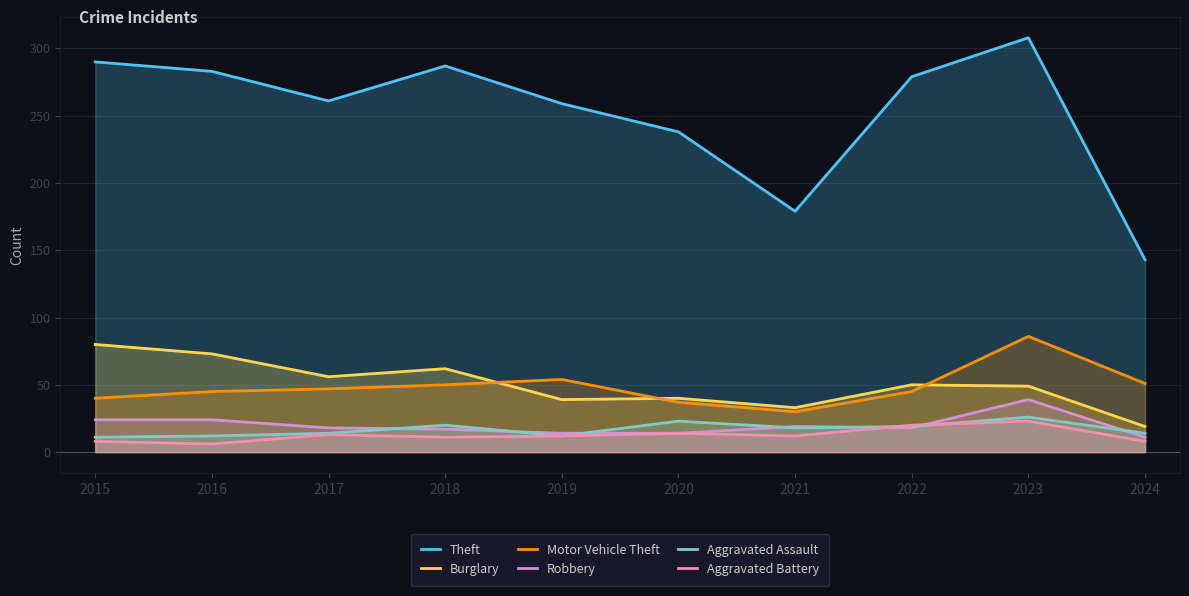

What is the maximum value shown in the chart?

308